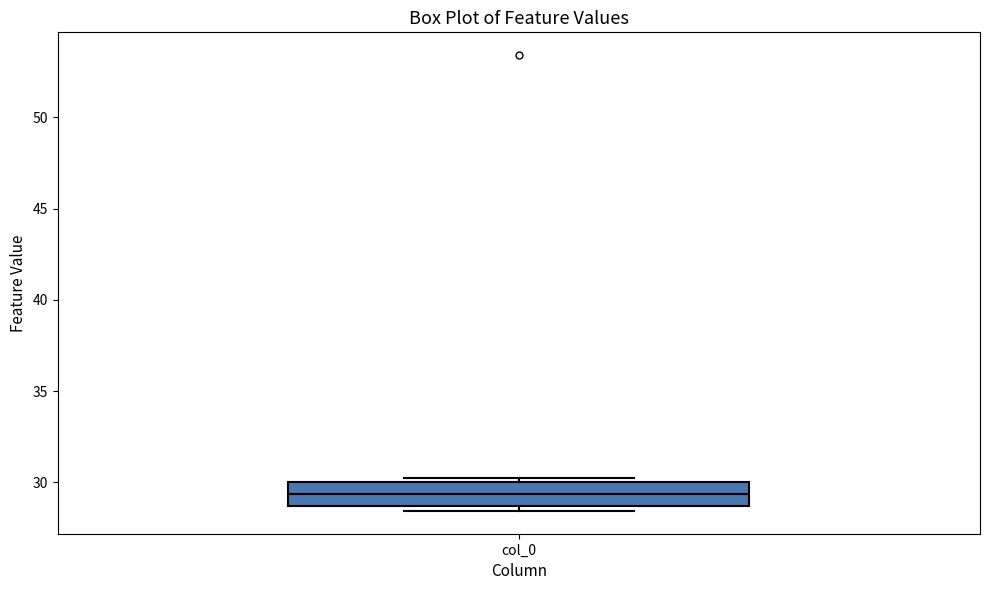

Where does the median line of the box for col_0 sit on the y-axis? The values are not printed on the chart, so give them approximately, as read against the axis.

29.5